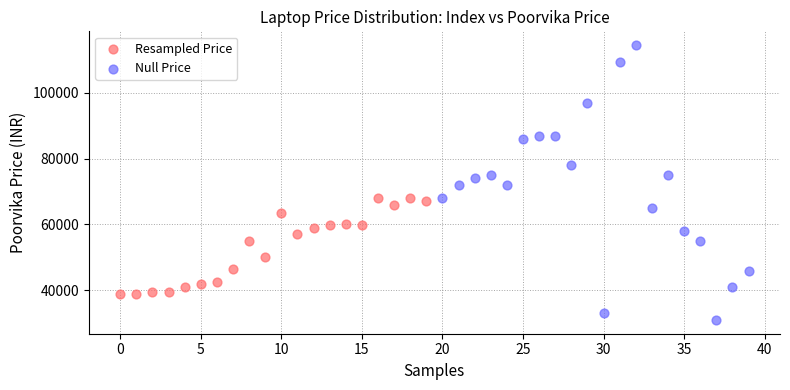

What are all the series names shown in the legend?

Resampled Price, Null Price